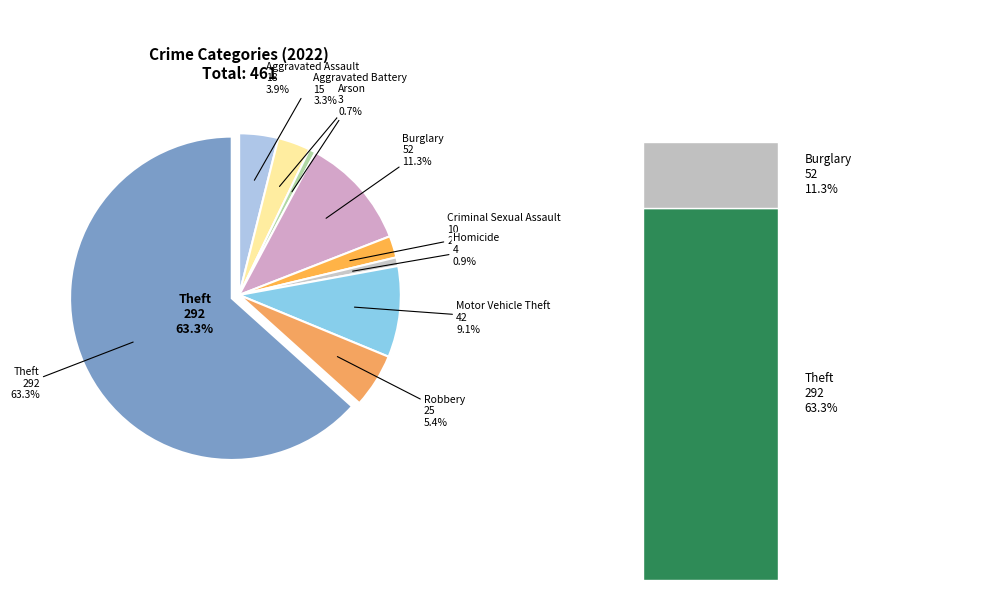

What is the change in value from Aggravated Battery to Robbery?

+10